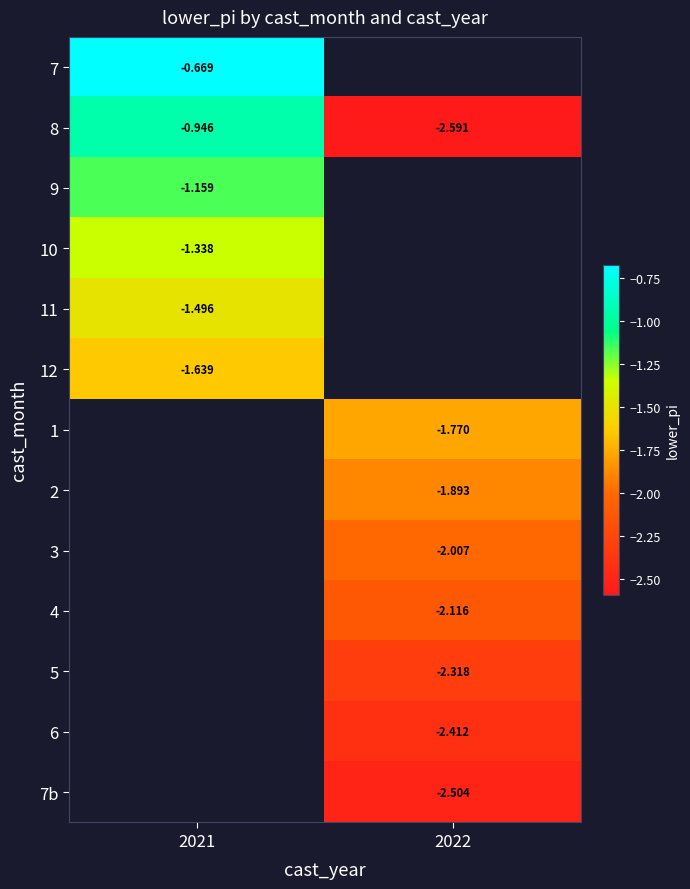

Is the value of 8 at 2022 greater than the value of 6 at 2022?

No